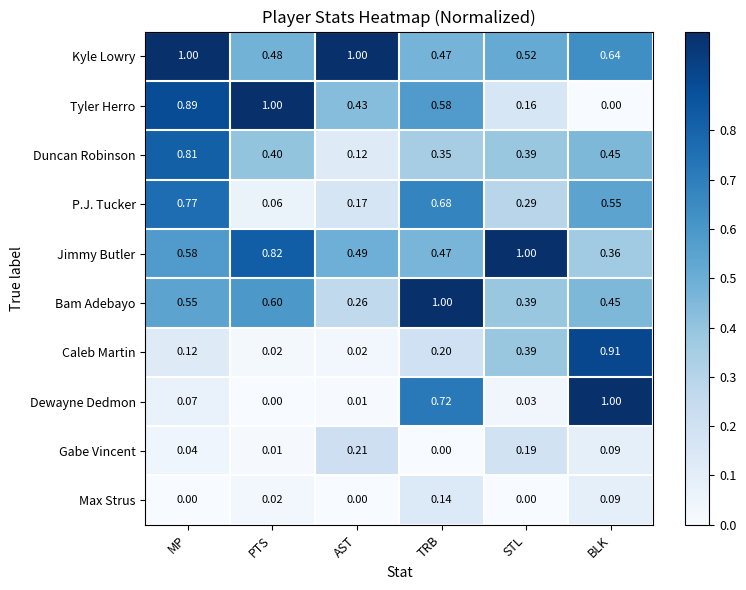

At which label does Jimmy Butler reach its minimum?

BLK